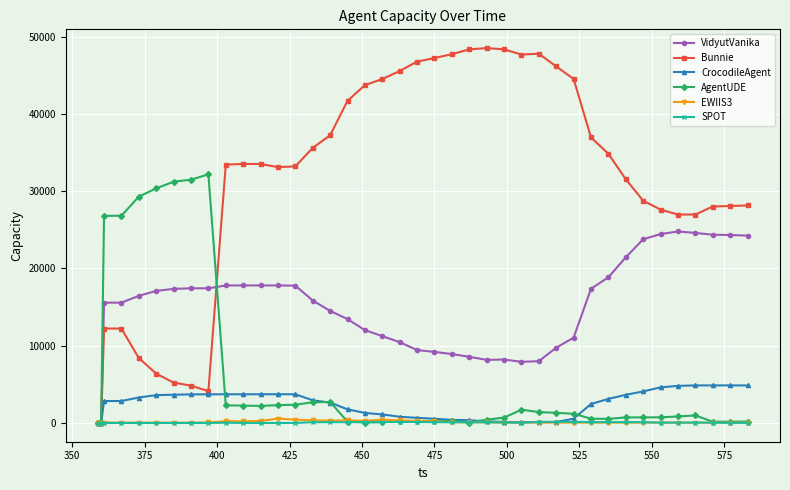

Which series has the largest total across all categories?

Bunnie